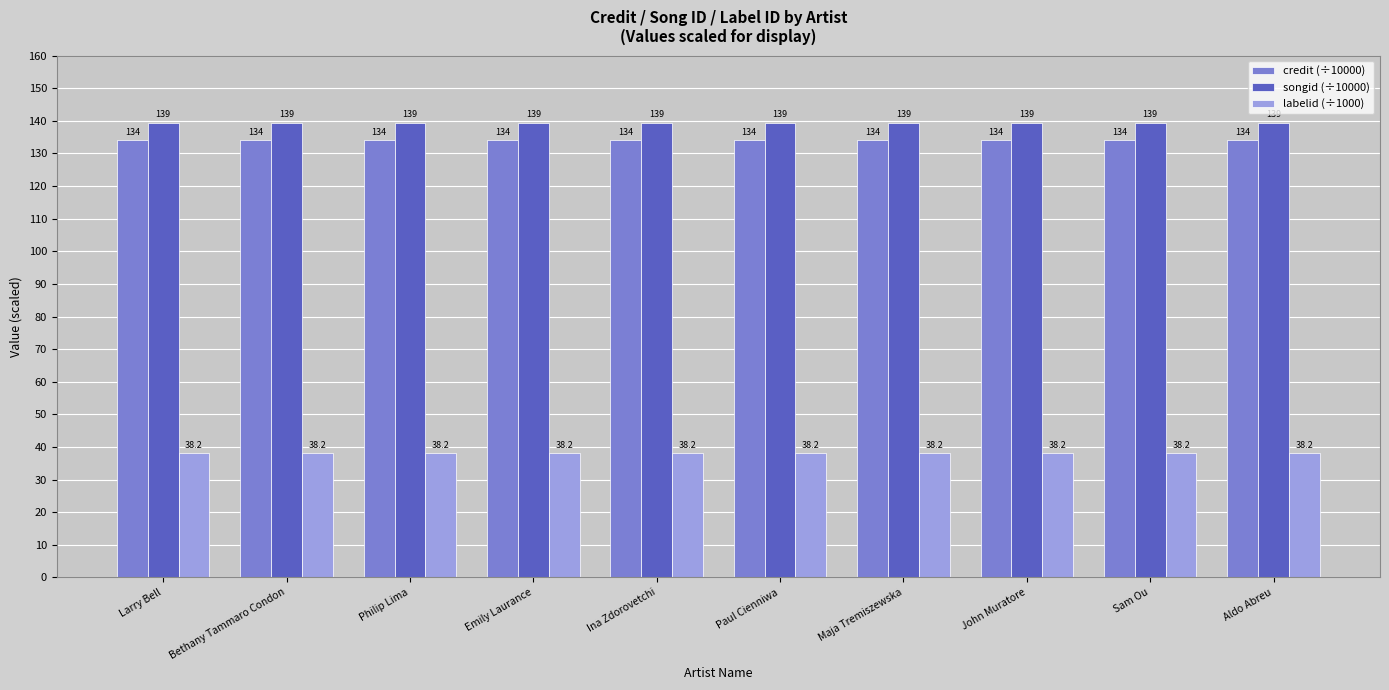

What is the difference between the highest and lowest values at Ina Zdorovetchi?

101.2